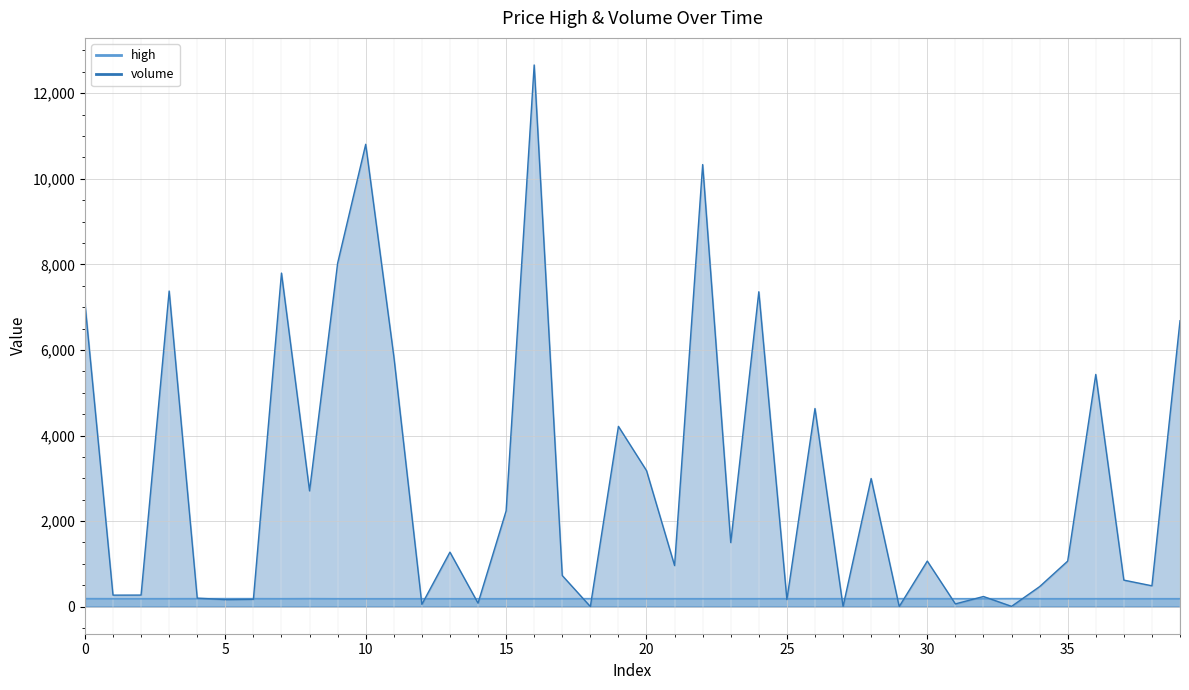

Does the chart display data point markers on the line(s)?

No